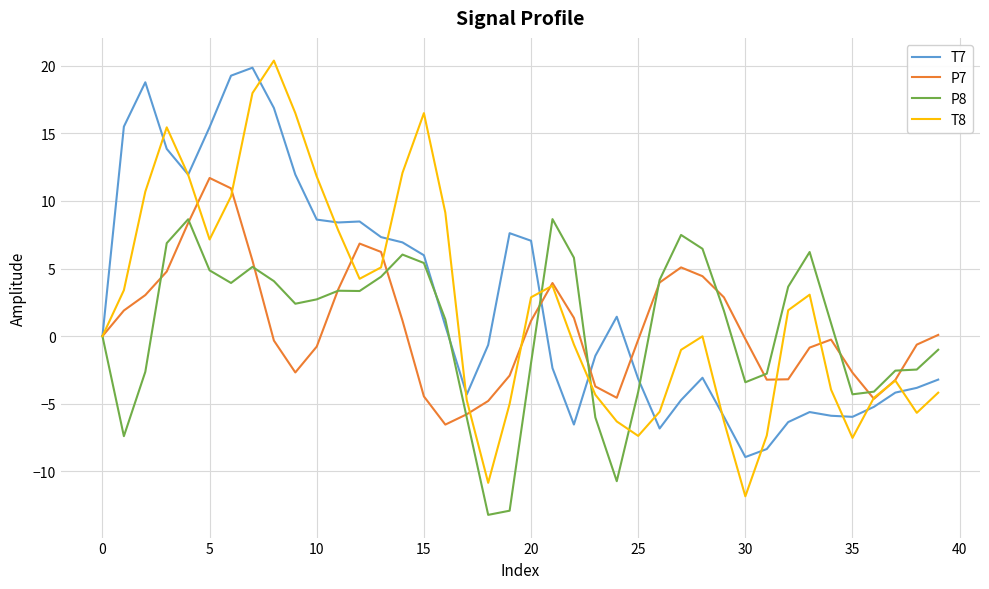

Which series has the widest spread of values?

T8